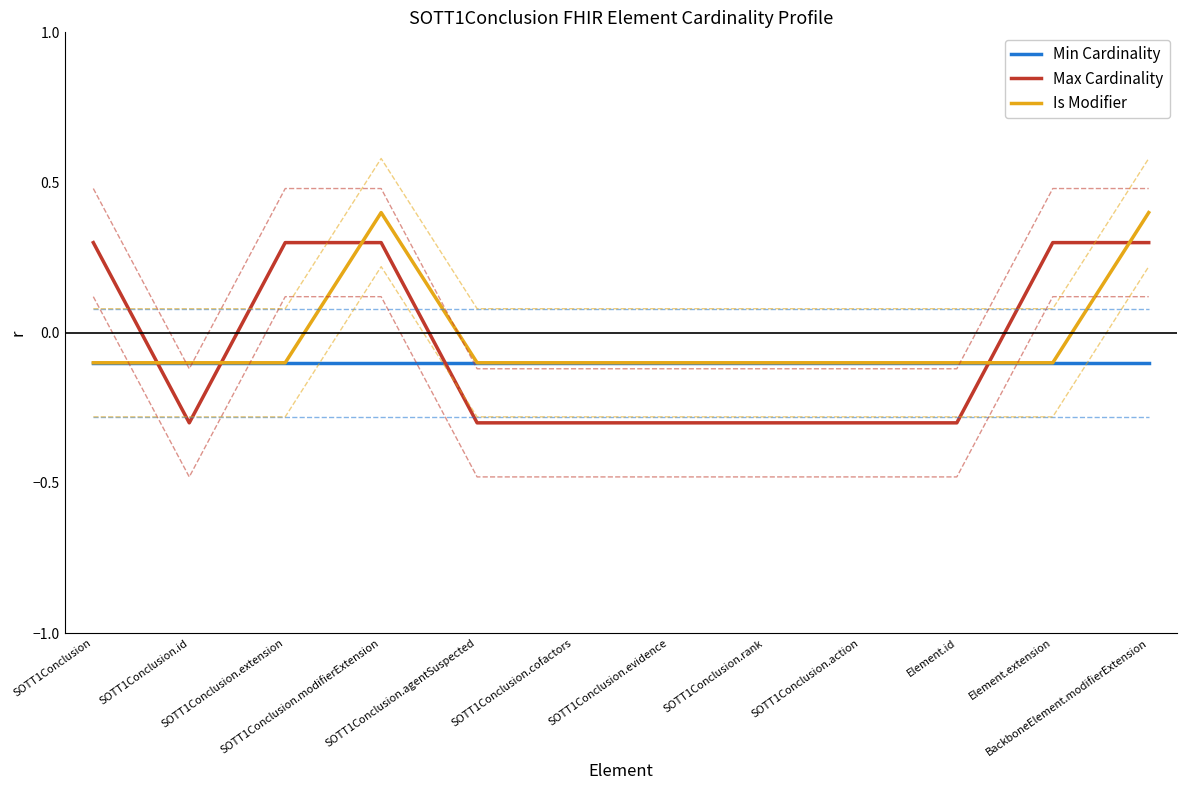

What is the difference between the second highest and minimum values in the Max Cardinality series?

0.6